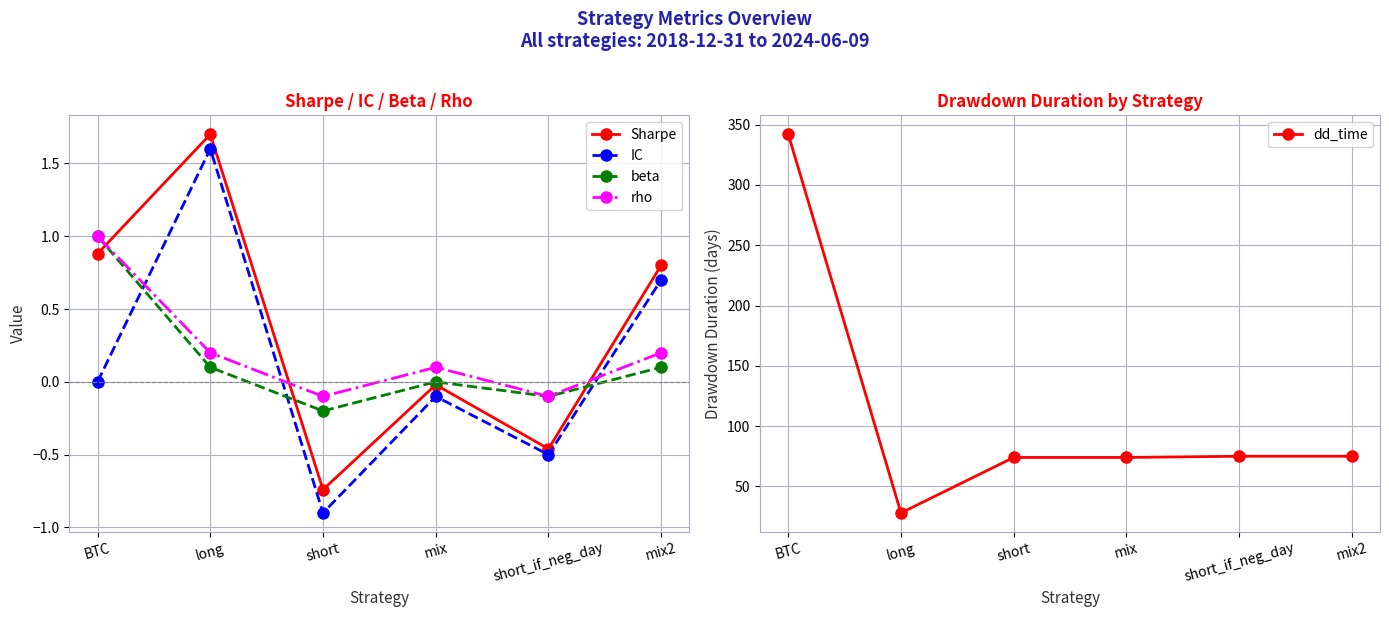

What is the label of the 4th point from the left?

mix